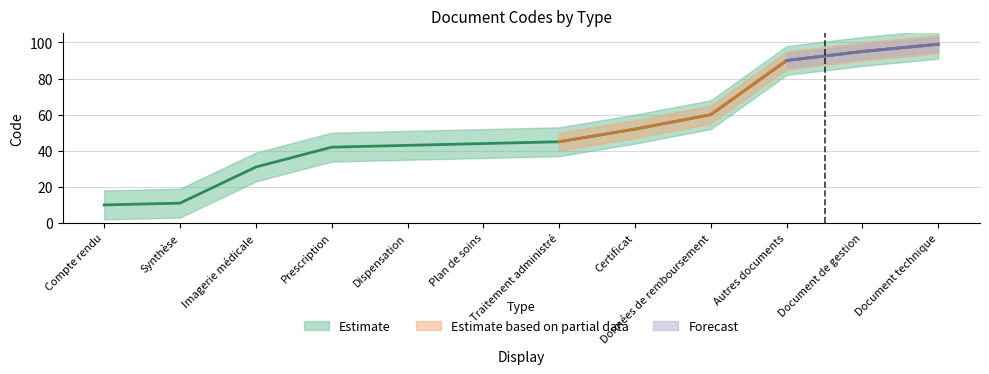

Which category has the lowest value across all series?

Compte rendu